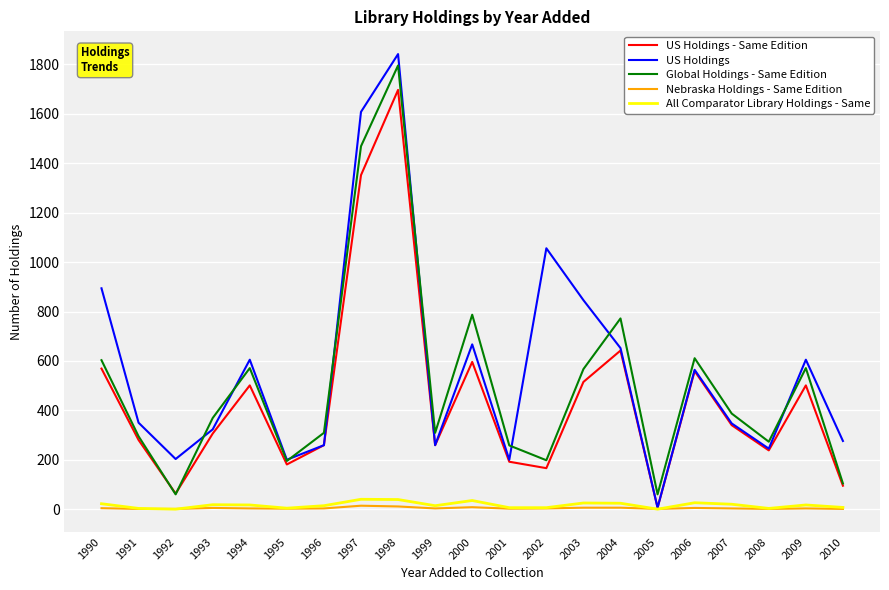

Which series has the largest range (max minus min)?

US Holdings